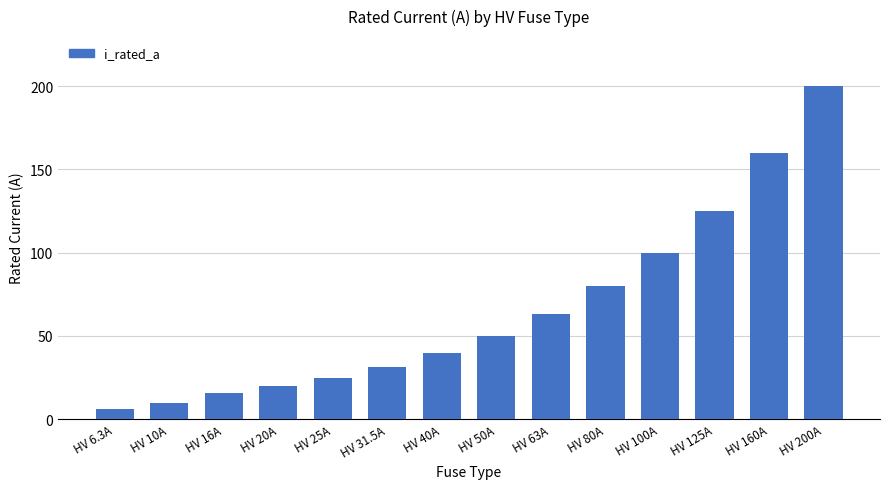

Reading right to left, list all the values displayed in this chart.

200.0	160.0	125.0	100.0	80.0	63.0	50.0	40.0	31.5	25.0	20.0	16.0	10.0	6.3